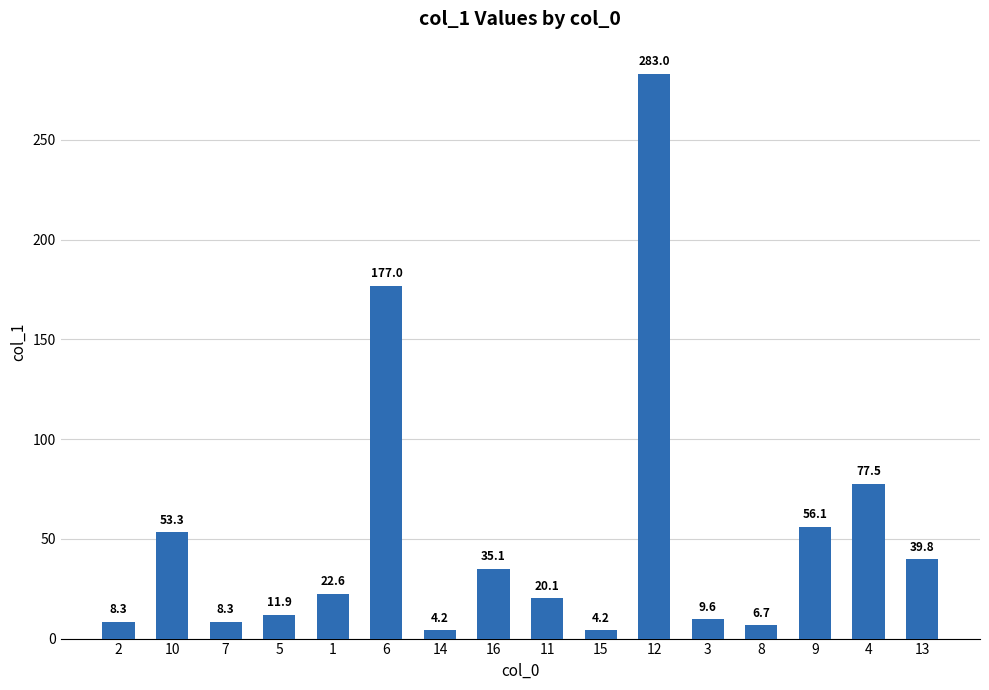

Reading left to right, extract all data points from this chart.

8.3	53.3	8.3	11.9	22.6	177.0	4.2	35.1	20.1	4.2	283.0	9.6	6.7	56.1	77.5	39.8